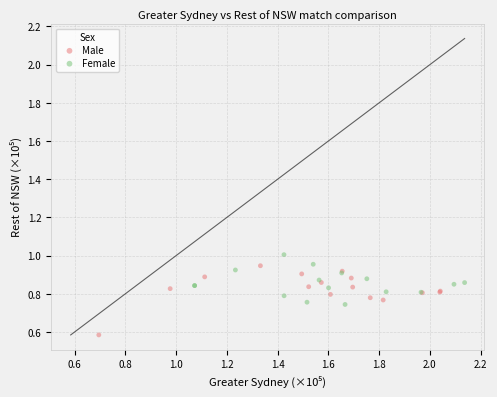

Which series has the largest Y range (max minus min)?

Male